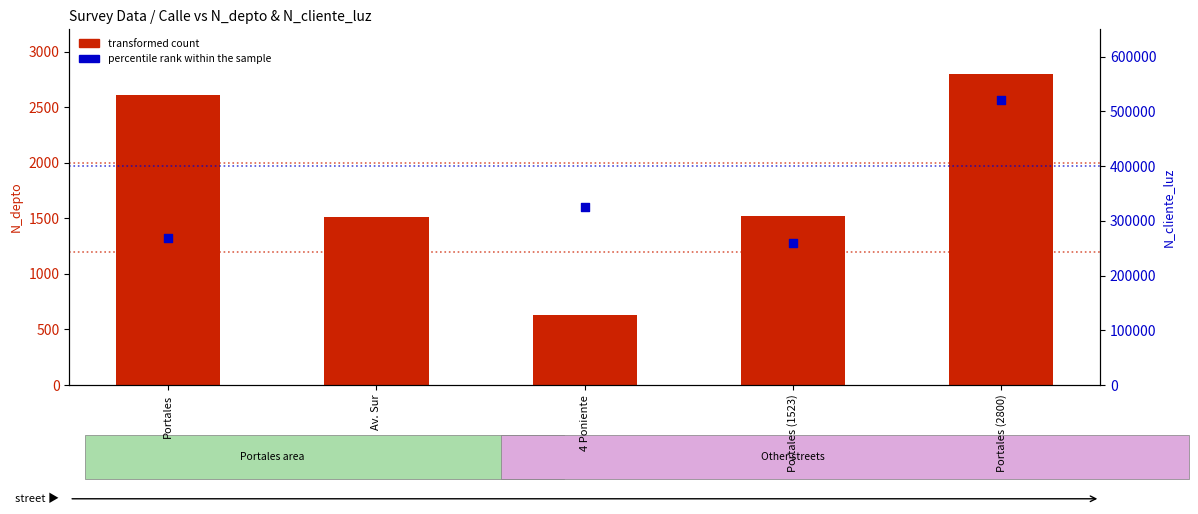

Which series reaches the maximum Y coordinate?

percentile rank within the sample